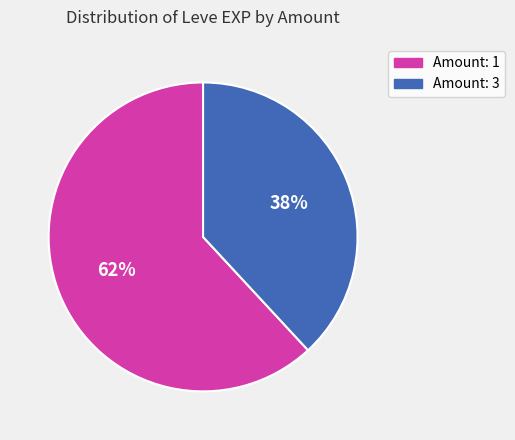

To the nearest percent, what is the average slice percentage?

50%